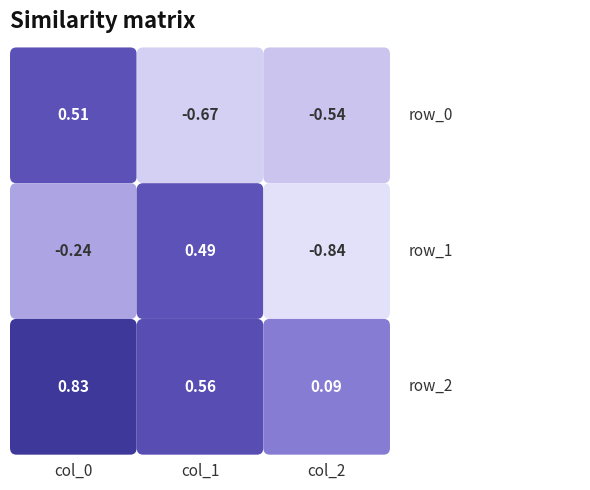

What is the highest value of the row_1 series?

0.5